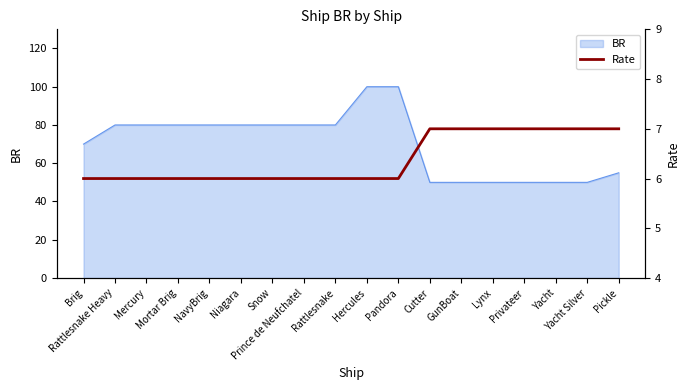

What is the minimum value for BR?

50